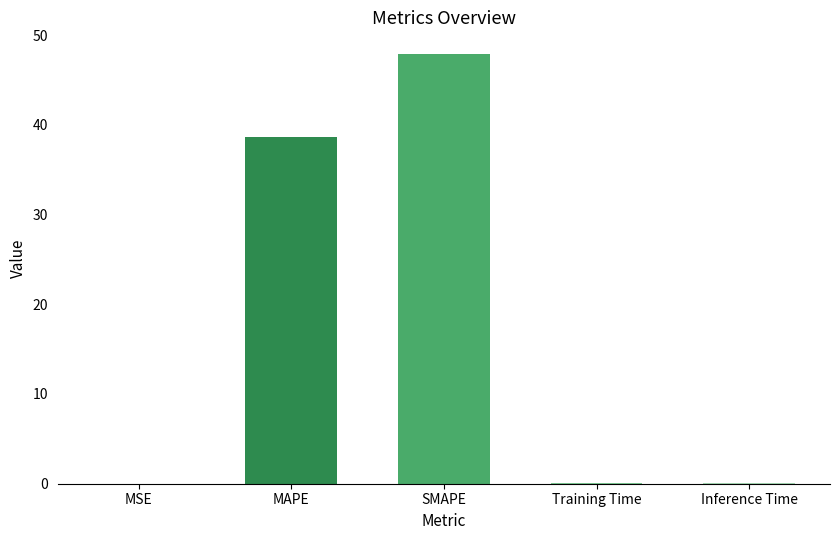

Which category has the highest value across all series?

SMAPE